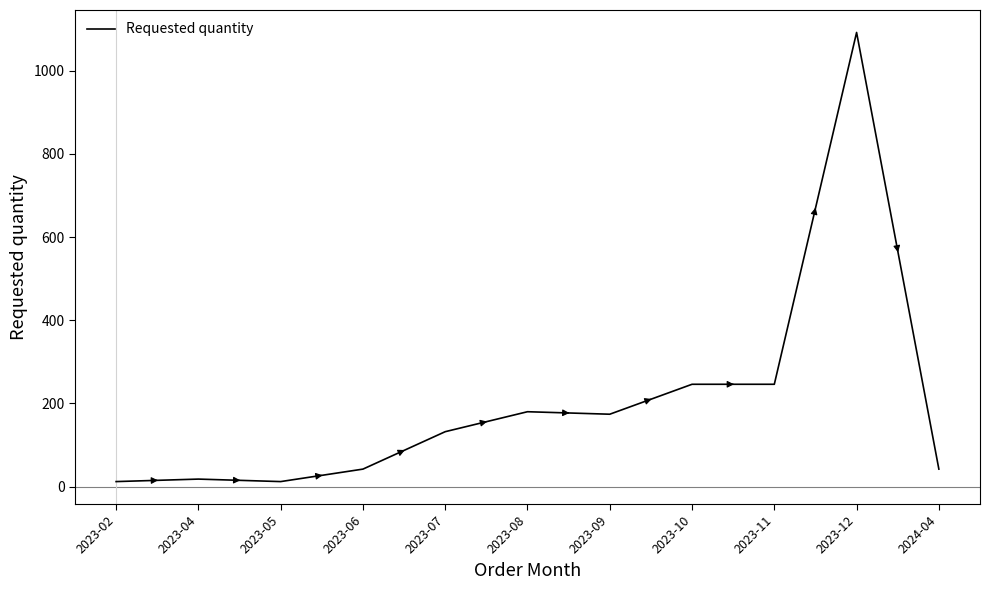

What is the greatest value displayed?

1092